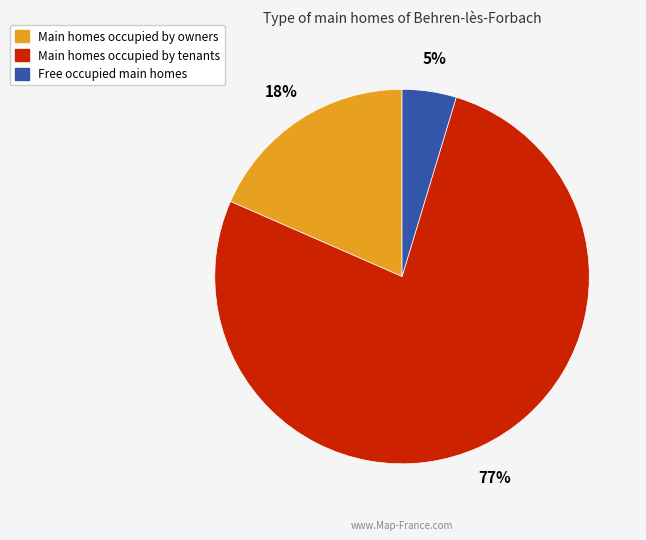

To the nearest percent, what is the average slice percentage?

33%